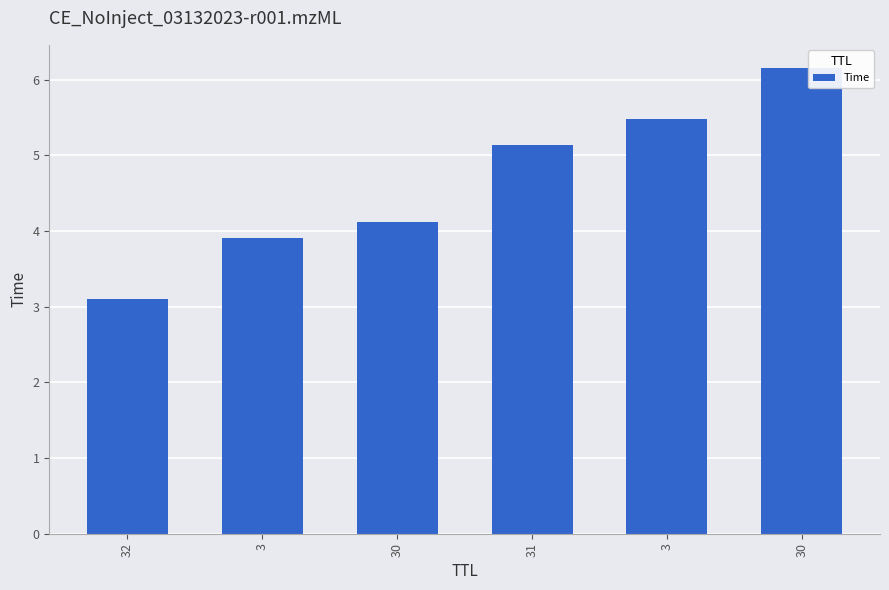

Reading right to left, what are all the values shown in this chart?

6.2	5.5	5.1	4.1	3.9	3.1